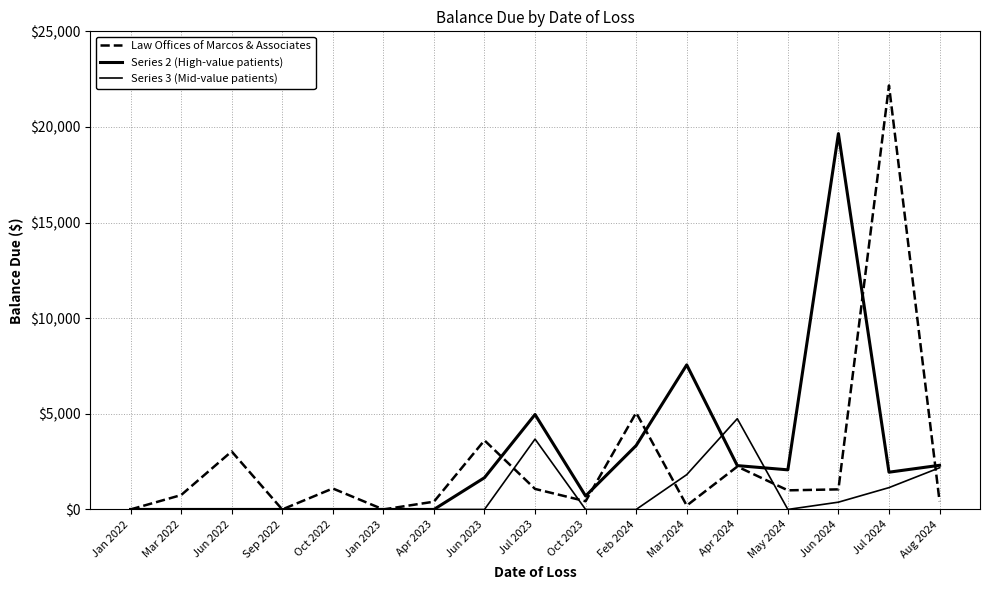

At Jan 2023, list the series in order from largest to smallest.

Law Offices of Marcos & Associates, Series 2 (High-value patients), Series 3 (Mid-value patients)